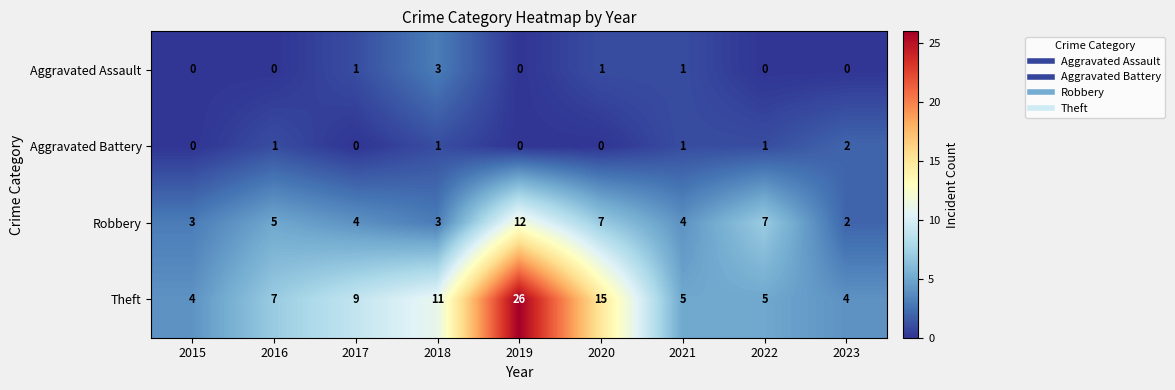

True or false: Aggravated Assault has a value of 2 at 2022.

False